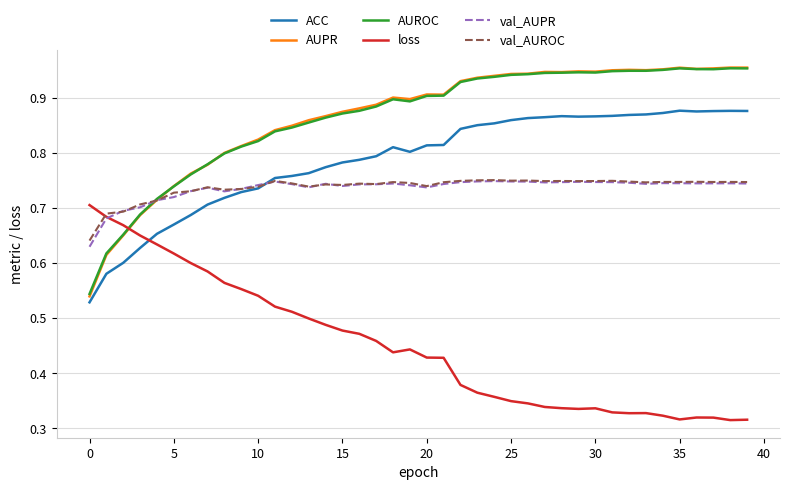

Which series ends up on top after the final intersection of val_AUROC and loss?

val_AUROC